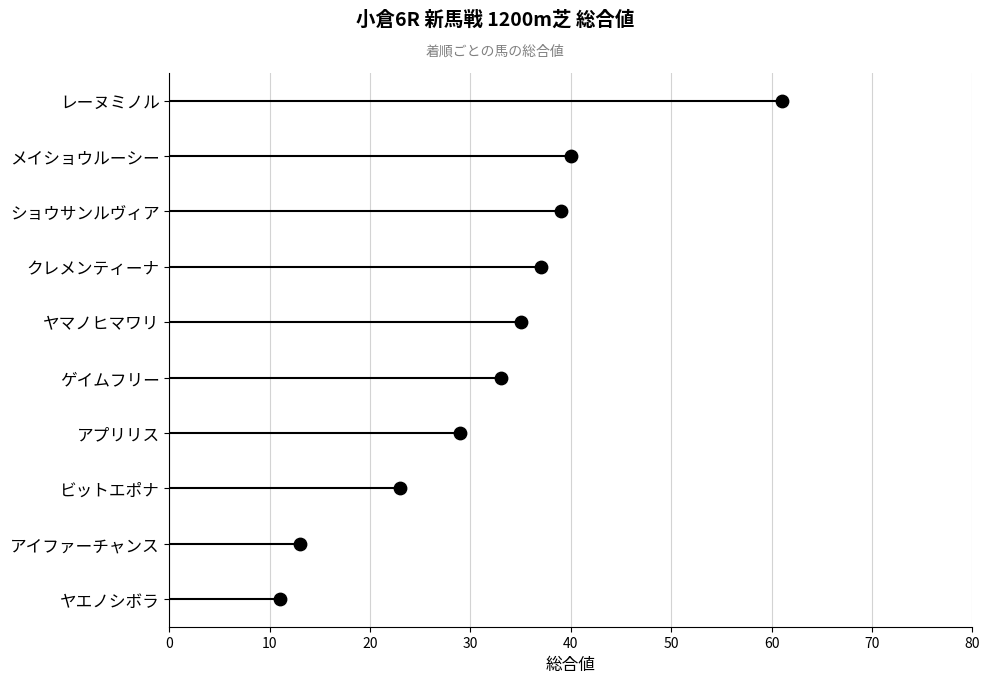

What is the change in value from 10 to 70?

+6